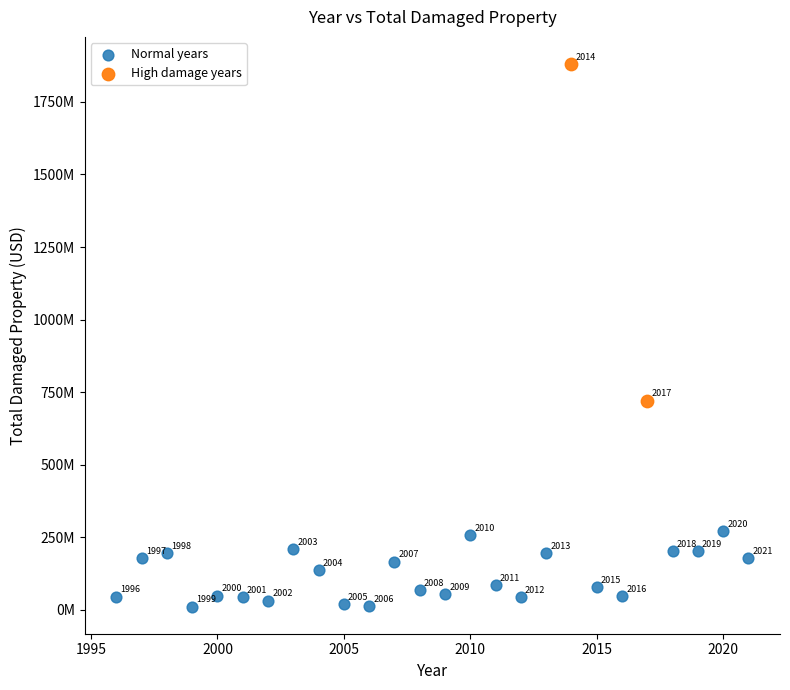

Which series has the largest Y range (max minus min)?

High damage years